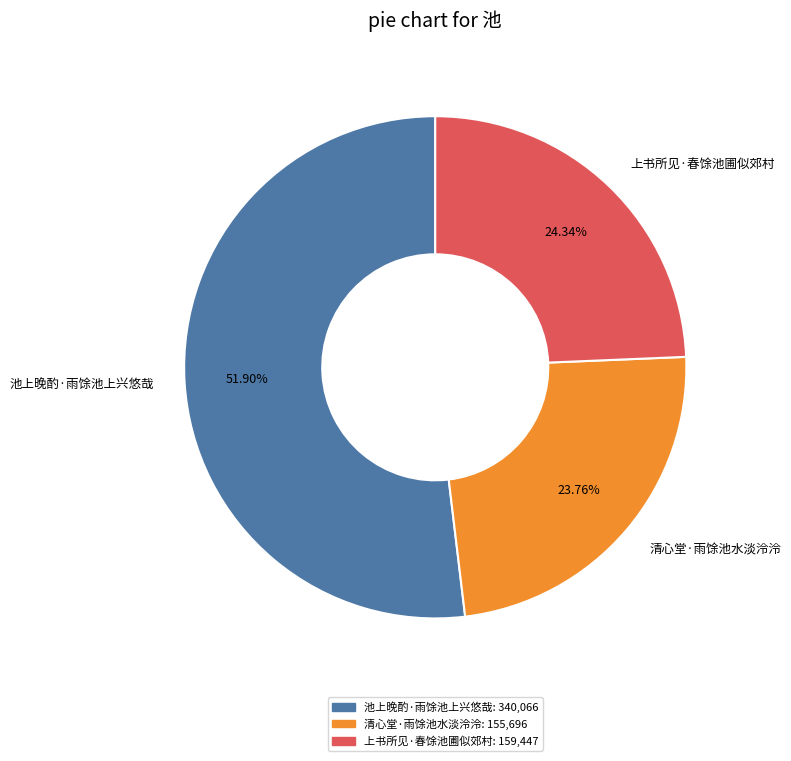

To the nearest percent, what is the combined percentage of 清心堂·雨馀池水淡泠泠 and 池上晚酌·雨馀池上兴悠哉?

76%